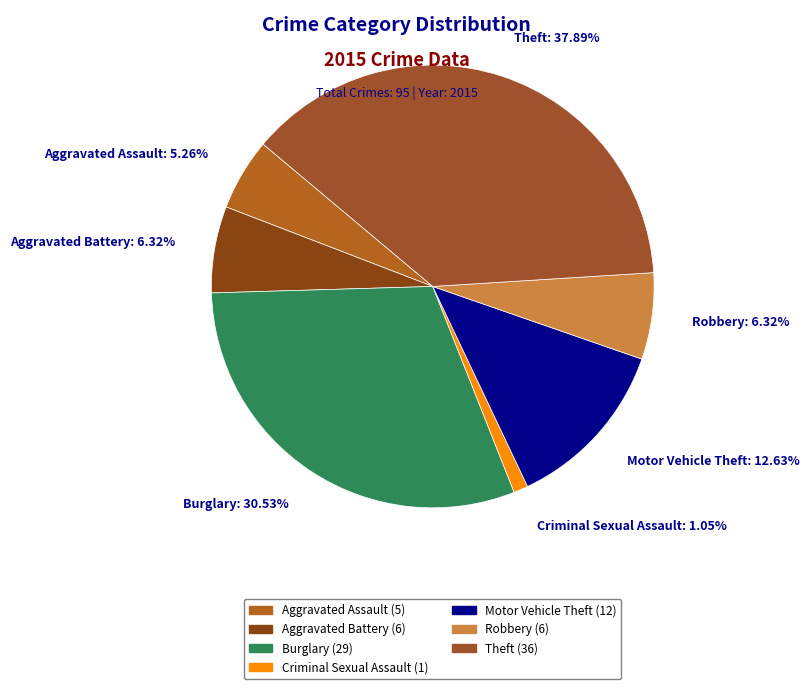

How much of the chart is everything except Aggravated Assault?

94.7%